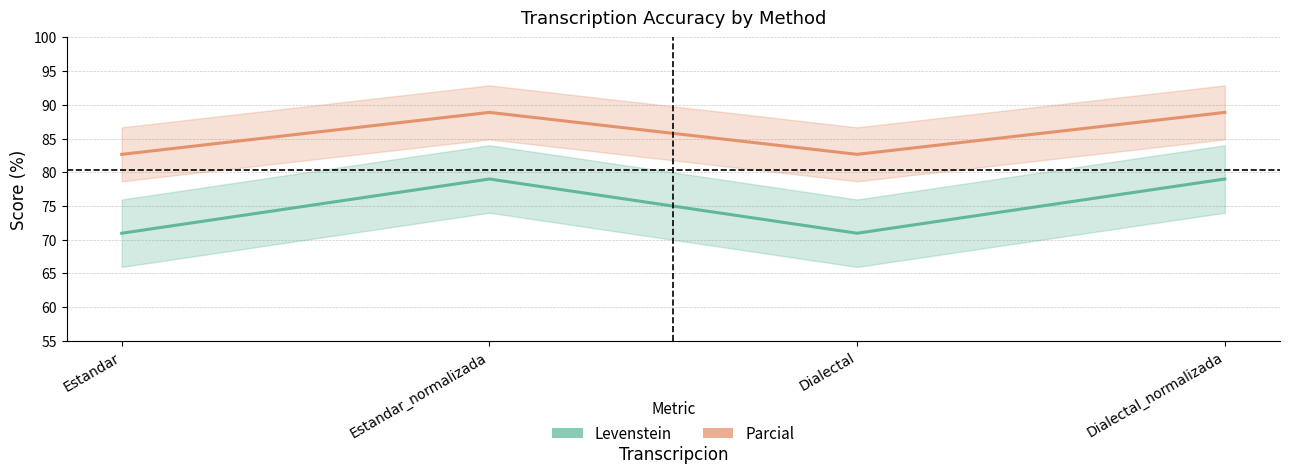

How many lines are shown in the chart?

2